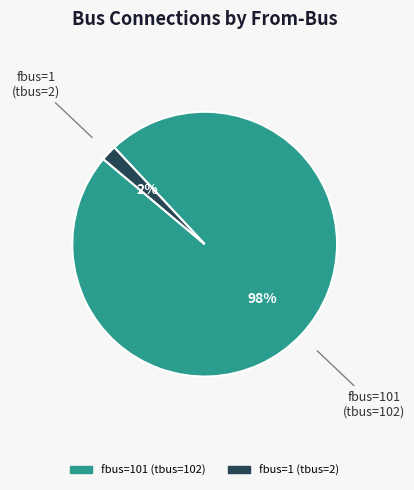

Is there any slice that represents more than half of the pie?

Yes